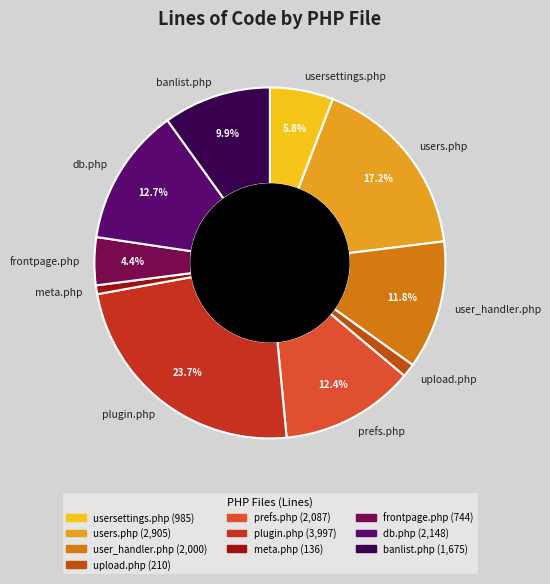

What is the largest slice in the pie chart?

plugin.php